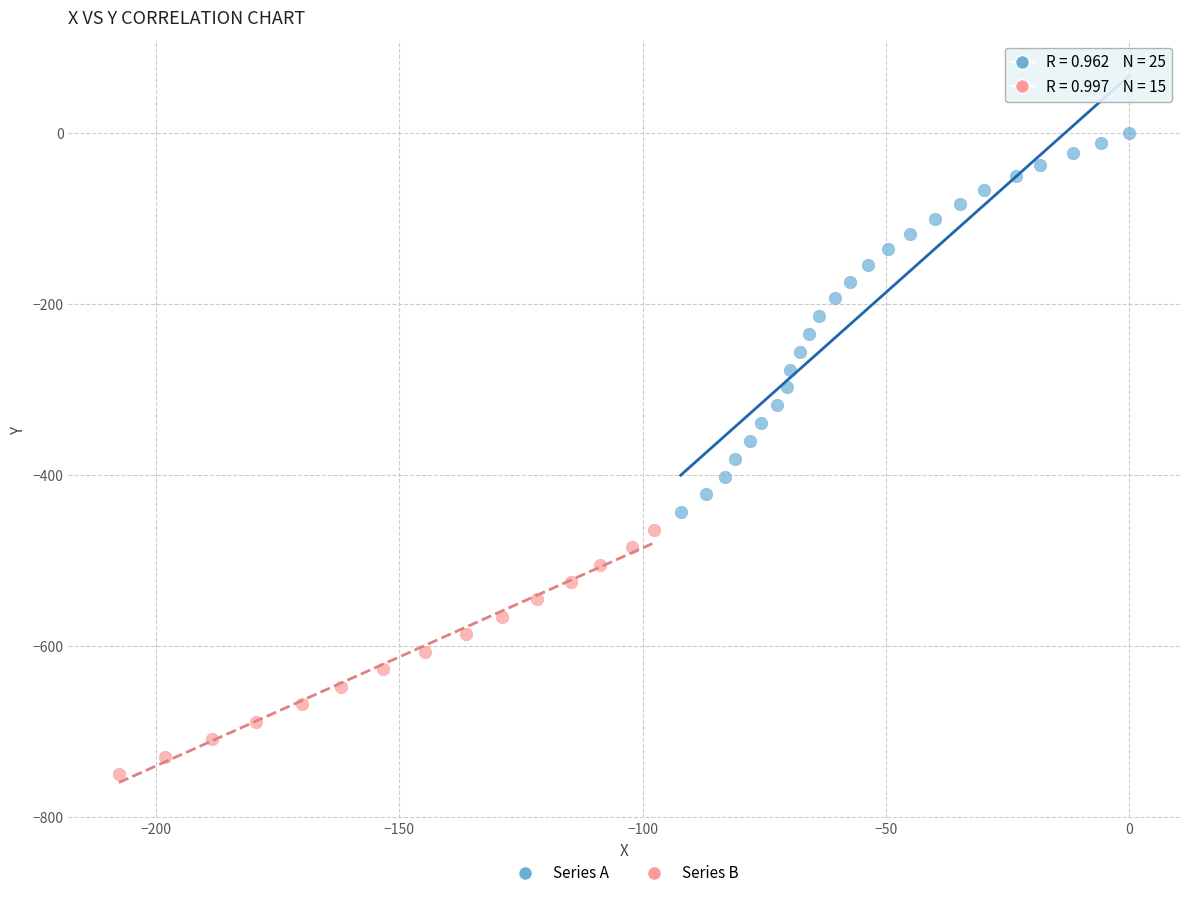

Which series has the largest Y range (max minus min)?

Series A